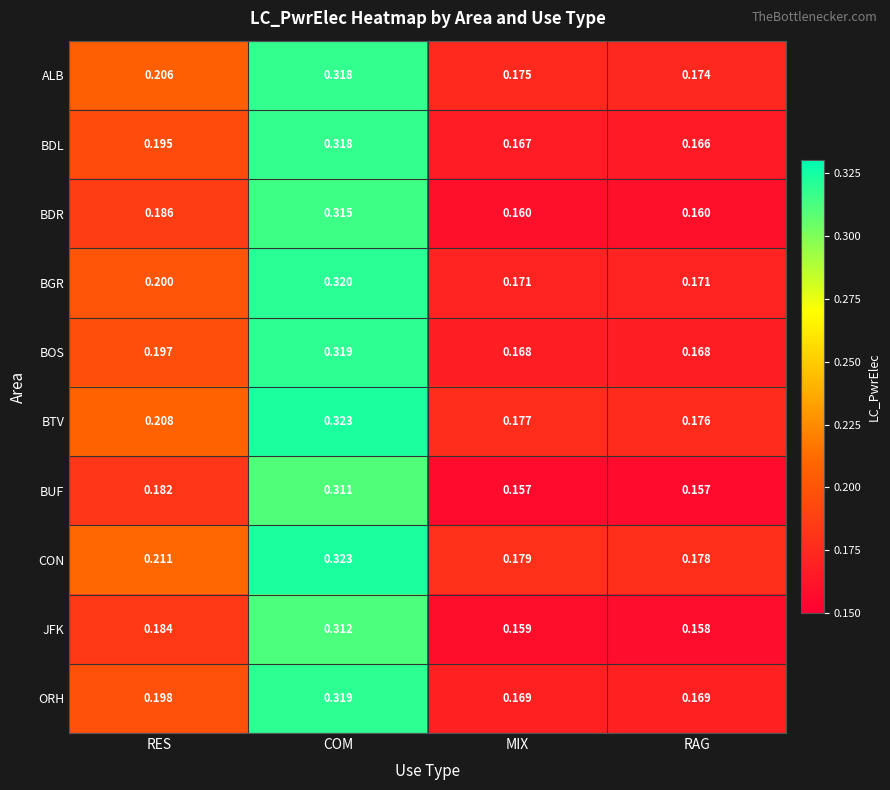

At how many categories does at least one series exceed 0?

4